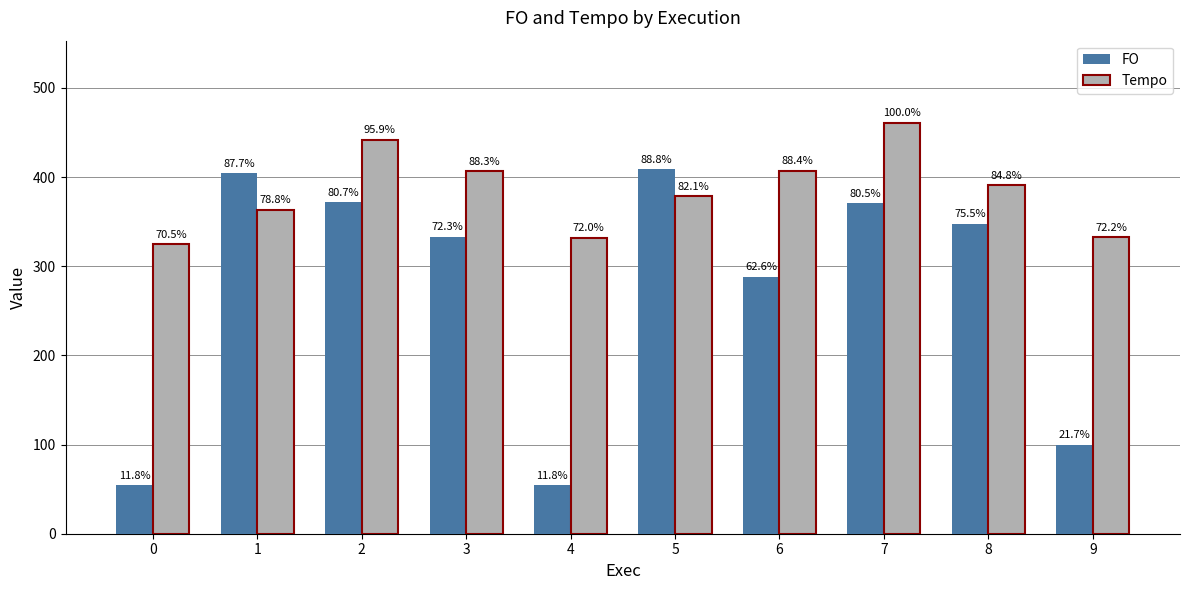

What are all the series names shown in the legend?

FO, Tempo